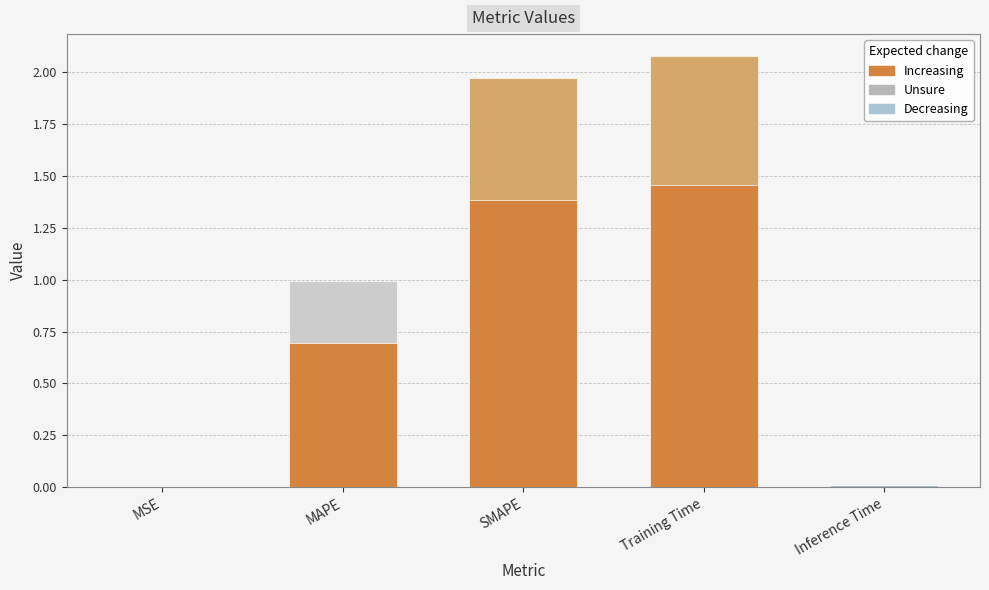

At which category is the sum across all series the highest?

Training Time